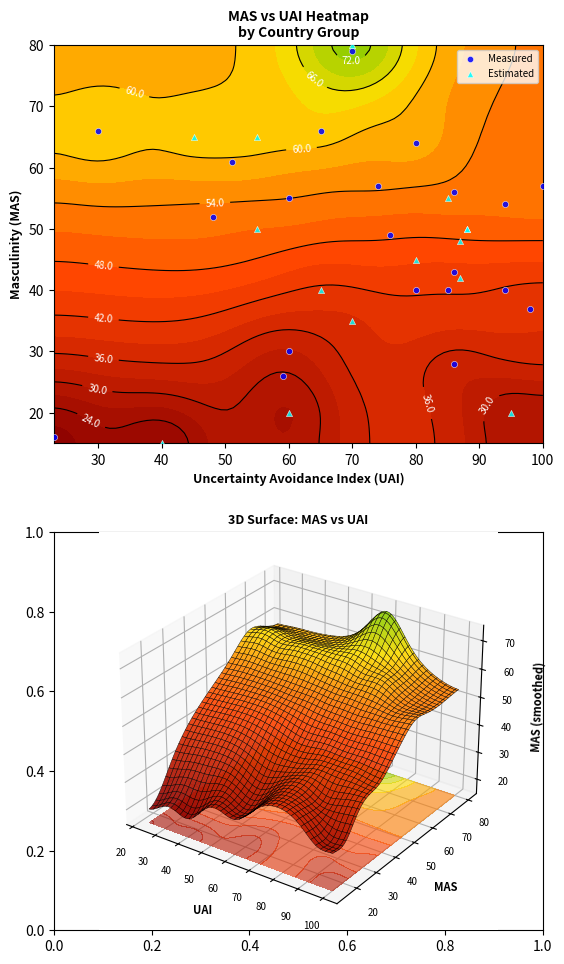

Count the number of data series in this chart.

3